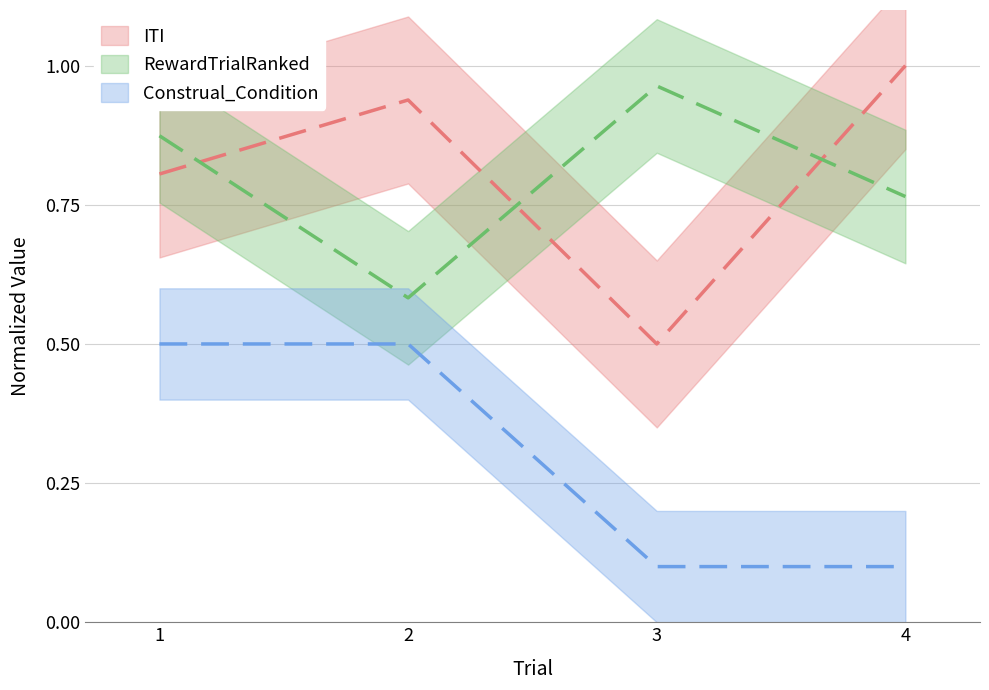

How many ITI values are between 0 and 1?

4